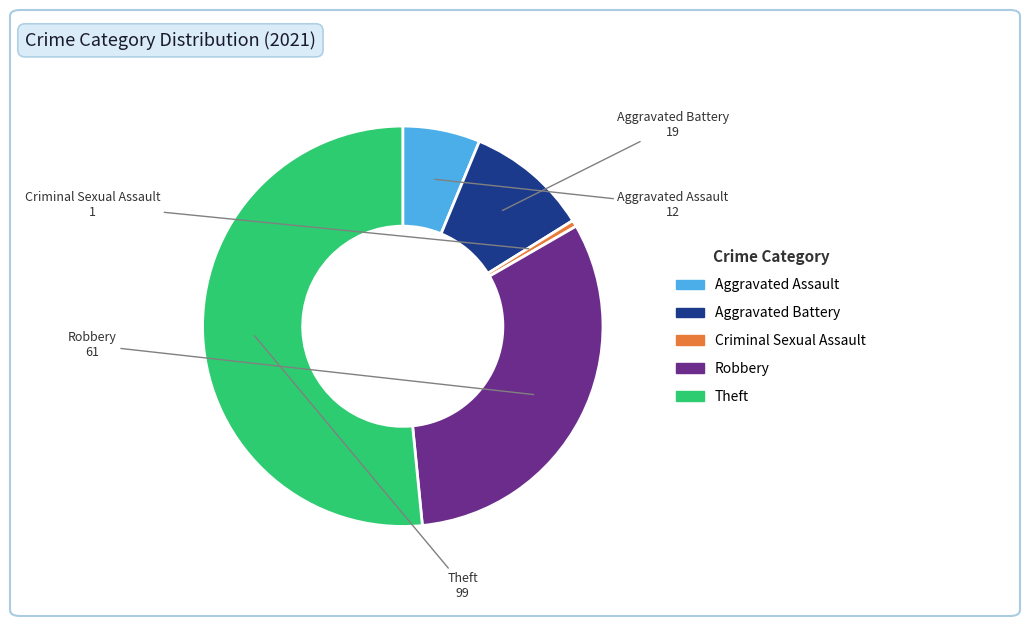

Combined, do Criminal Sexual Assault and Aggravated Battery account for over 50%?

No